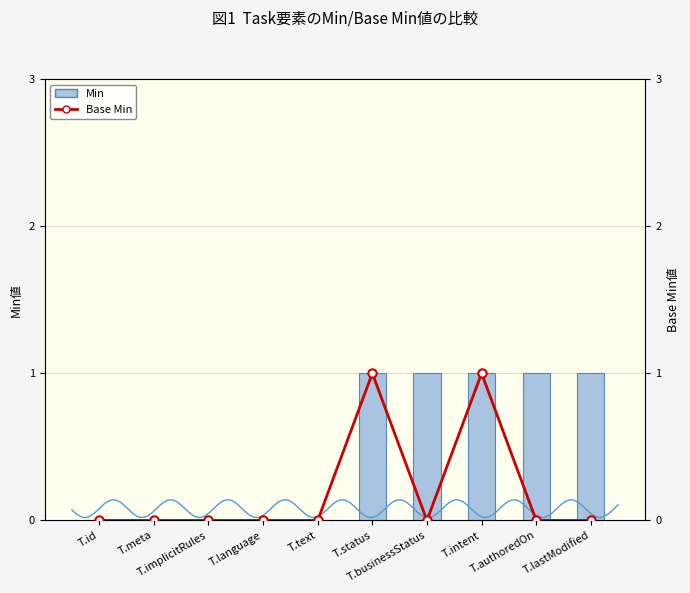

List the series in order of their overall mean, highest first.

Min, Base Min